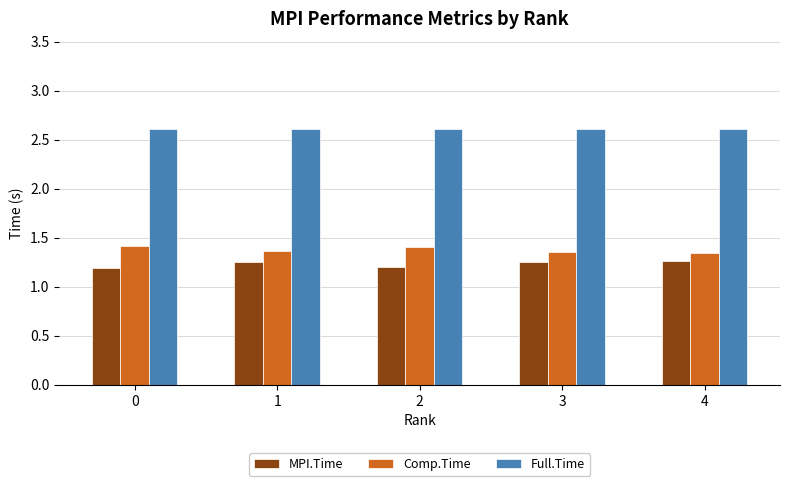

What is the sum of the Full.Time values at 3 and 4?

5.2